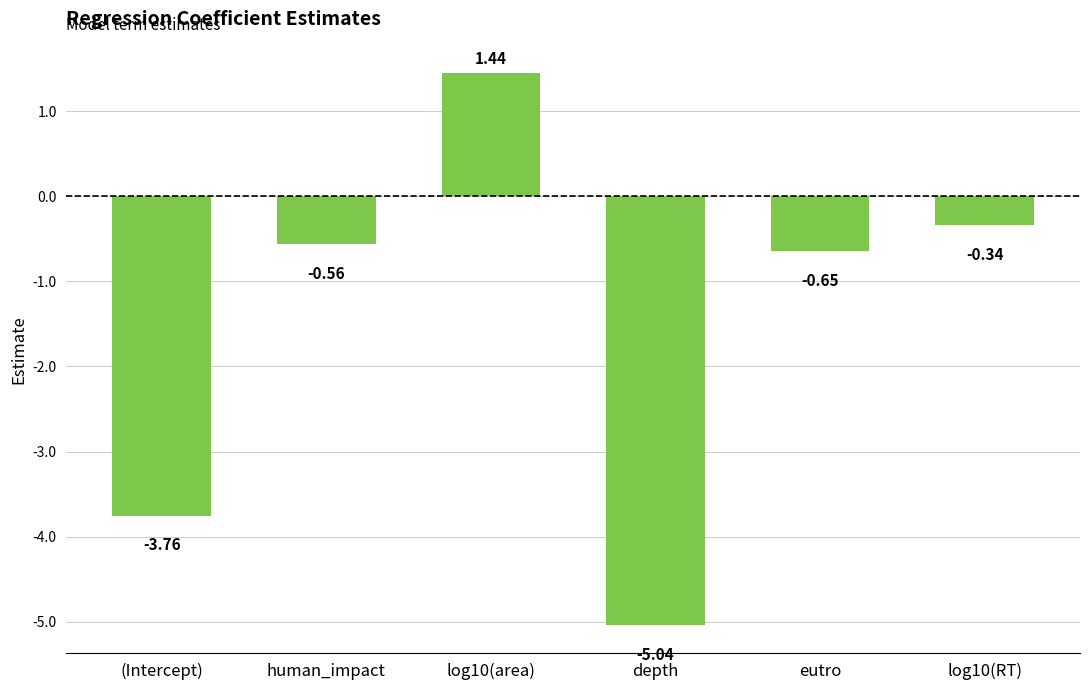

Between human_impact and log10(RT), which is larger?

log10(RT)